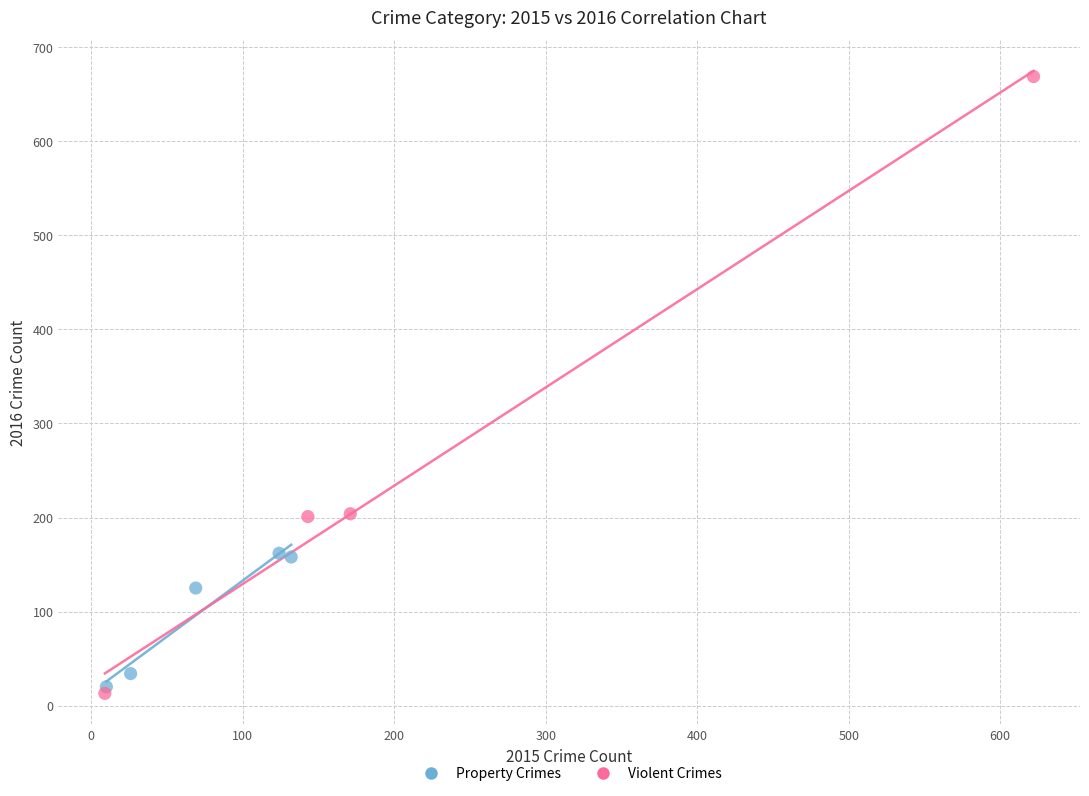

What are all the series names shown in the legend?

Property Crimes, Violent Crimes